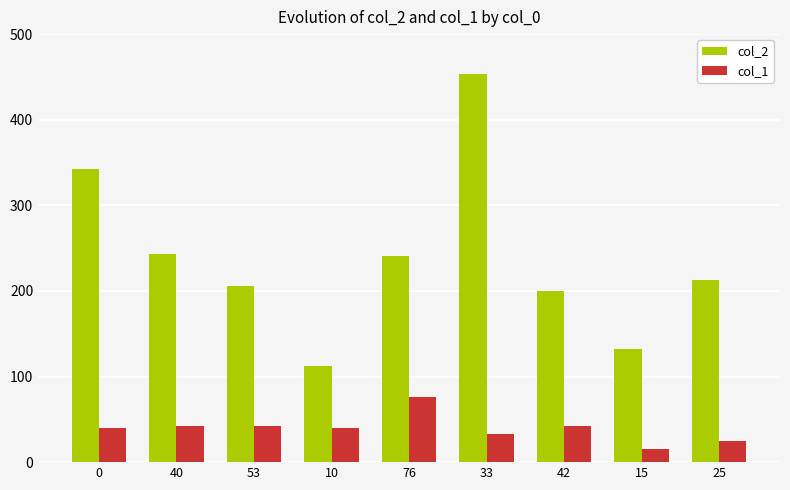

How many categories are shown in the chart?

9